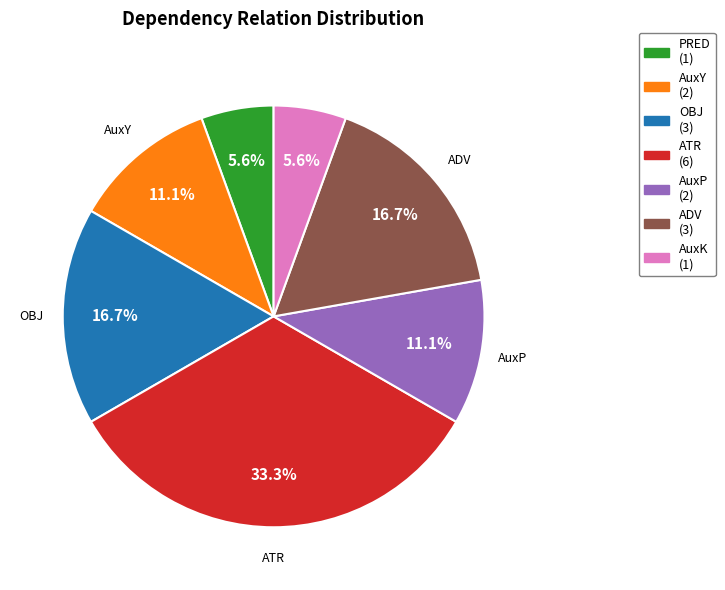

How many slices are in this pie chart?

7